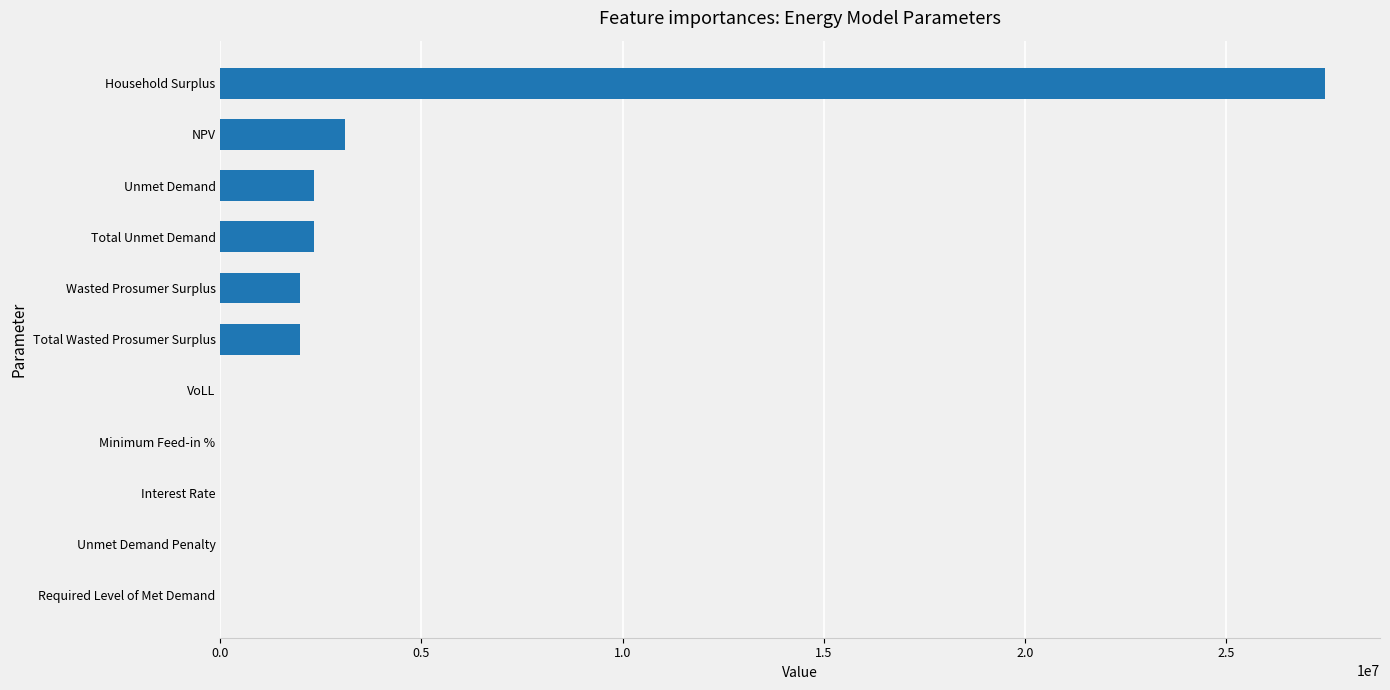

Which category has the highest value across all series?

Household Surplus